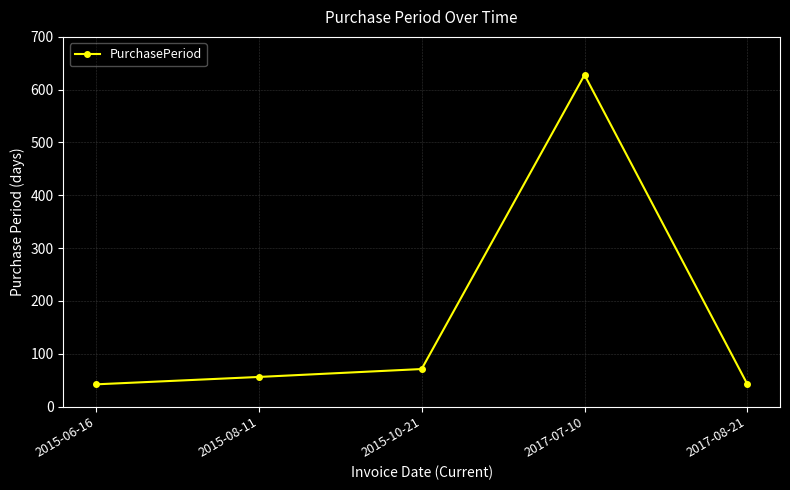

What is the approximate value at 2015-06-16?

42